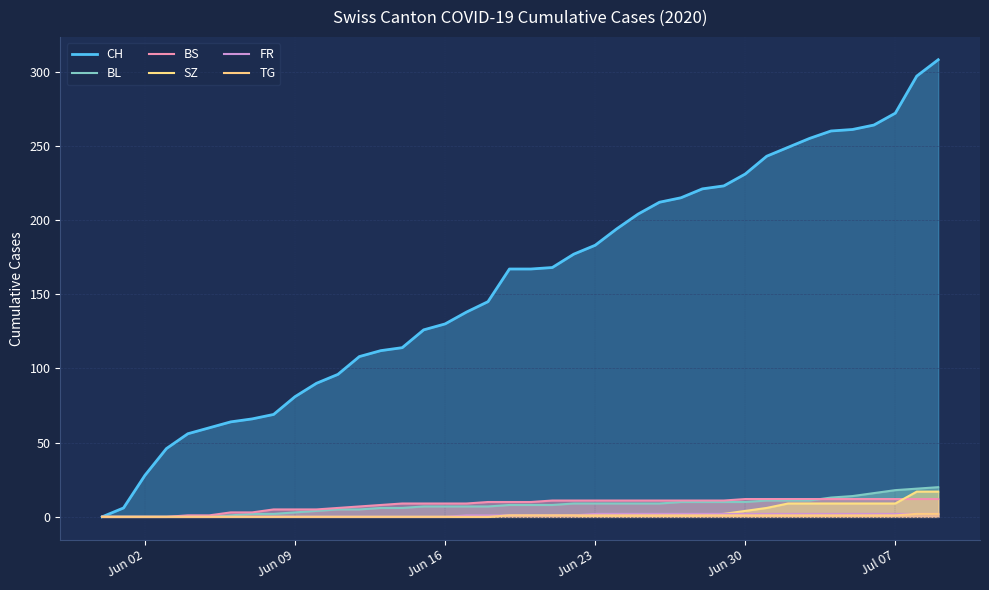

True or false: CH has a value of 415 at 33.

False